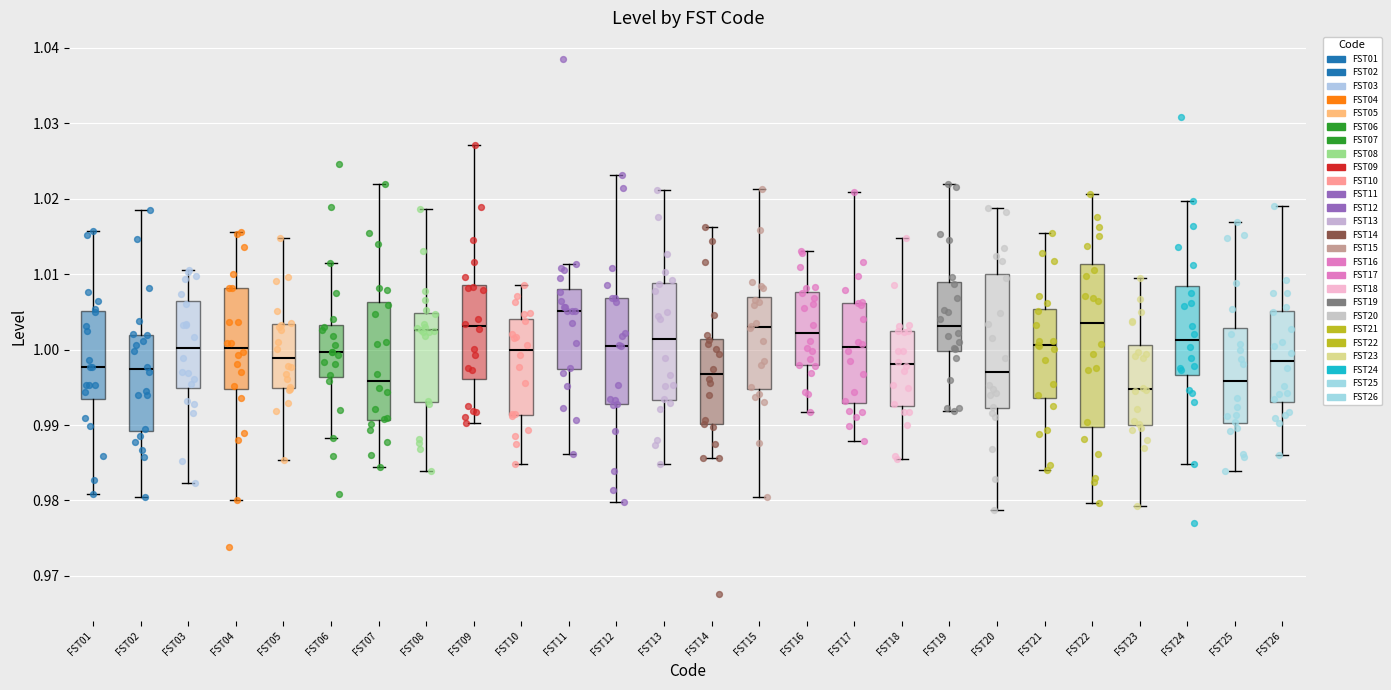

Reading left to right, transcribe this box plot: for each box, give where its median line is, the range the box spans, and where its two whiskers end, as read against the y-axis. The values are not printed on the chart, so give them approximately, as read against the axis.

FST01: median 0.998, box 0.994 to 1.005, whiskers 0.981 to 1.016
FST02: median 0.997, box 0.989 to 1.002, whiskers 0.980 to 1.019
FST03: median 1.000, box 0.995 to 1.006, whiskers 0.982 to 1.011
FST04: median 1.000, box 0.995 to 1.008, whiskers 0.980 to 1.016
FST05: median 0.999, box 0.995 to 1.003, whiskers 0.985 to 1.015
FST06: median 1.000, box 0.996 to 1.003, whiskers 0.988 to 1.011
FST07: median 0.996, box 0.991 to 1.006, whiskers 0.984 to 1.022
FST08: median 1.003, box 0.993 to 1.005, whiskers 0.984 to 1.019
FST09: median 1.003, box 0.996 to 1.009, whiskers 0.990 to 1.027
FST10: median 1.000, box 0.991 to 1.004, whiskers 0.985 to 1.009
FST11: median 1.005, box 0.997 to 1.008, whiskers 0.986 to 1.011
FST12: median 1.001, box 0.993 to 1.007, whiskers 0.980 to 1.023
FST13: median 1.001, box 0.993 to 1.009, whiskers 0.985 to 1.021
FST14: median 0.997, box 0.990 to 1.001, whiskers 0.986 to 1.016
FST15: median 1.003, box 0.995 to 1.007, whiskers 0.980 to 1.021
FST16: median 1.002, box 0.998 to 1.008, whiskers 0.992 to 1.013
FST17: median 1.000, box 0.993 to 1.006, whiskers 0.988 to 1.021
FST18: median 0.998, box 0.993 to 1.002, whiskers 0.986 to 1.015
FST19: median 1.003, box 1.000 to 1.009, whiskers 0.992 to 1.022
FST20: median 0.997, box 0.992 to 1.010, whiskers 0.979 to 1.019
FST21: median 1.001, box 0.994 to 1.005, whiskers 0.984 to 1.016
FST22: median 1.004, box 0.990 to 1.011, whiskers 0.980 to 1.021
FST23: median 0.995, box 0.990 to 1.001, whiskers 0.979 to 1.010
FST24: median 1.001, box 0.997 to 1.008, whiskers 0.985 to 1.020
FST25: median 0.996, box 0.990 to 1.003, whiskers 0.984 to 1.017
FST26: median 0.999, box 0.993 to 1.005, whiskers 0.986 to 1.019